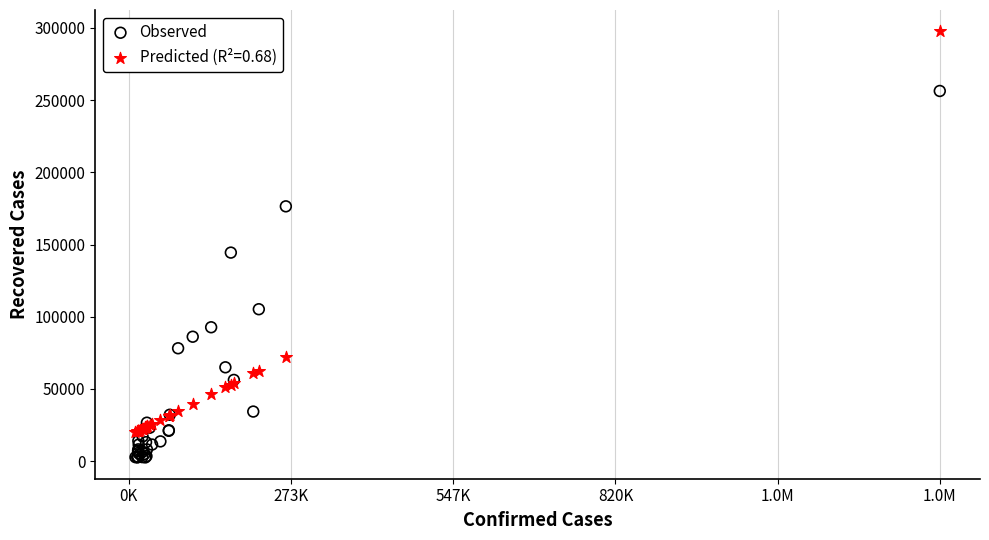

Across all series, what Y value is closest to 150106?

144400.0